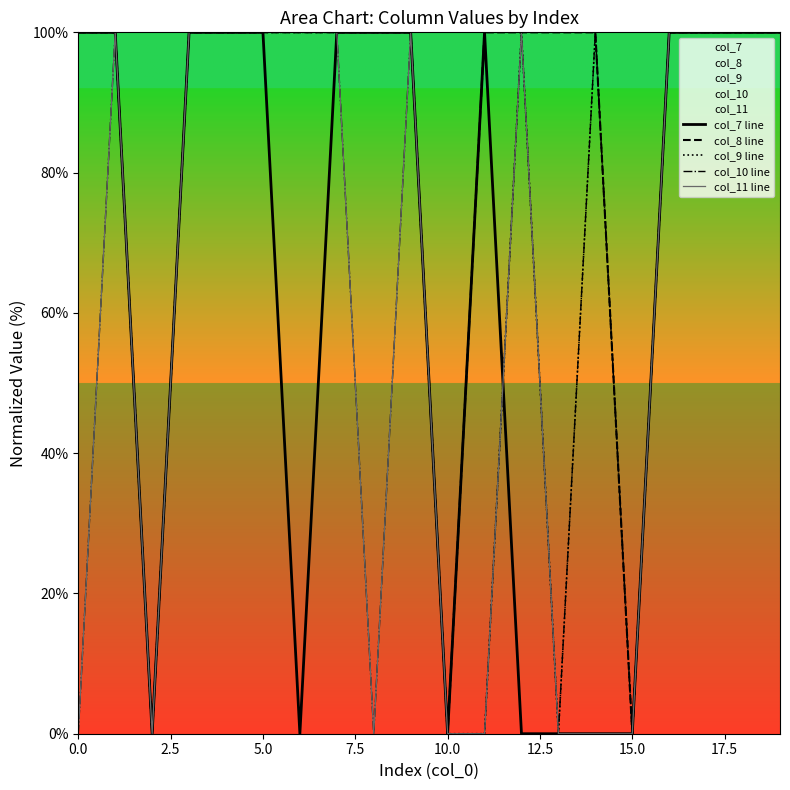

Reading left to right, what are all the values shown in this chart?

col_7 line: 100	100	0	100	100	100	0	100	100	100	0	100	0	0	0	0	100	100	100	100
col_8 line: 100	100	0	100	100	100	100	100	100	100	0	100	100	100	100	0	100	100	100	100
col_9 line: 100	100	0	100	100	100	100	100	100	100	0	0	100	0	100	0	100	100	100	100
col_10 line: 0	100	0	100	100	100	100	100	0	100	0	0	100	0	100	0	100	100	100	100
col_11 line: 0	100	0	100	100	100	100	100	0	100	0	0	100	0	0	0	100	100	100	100